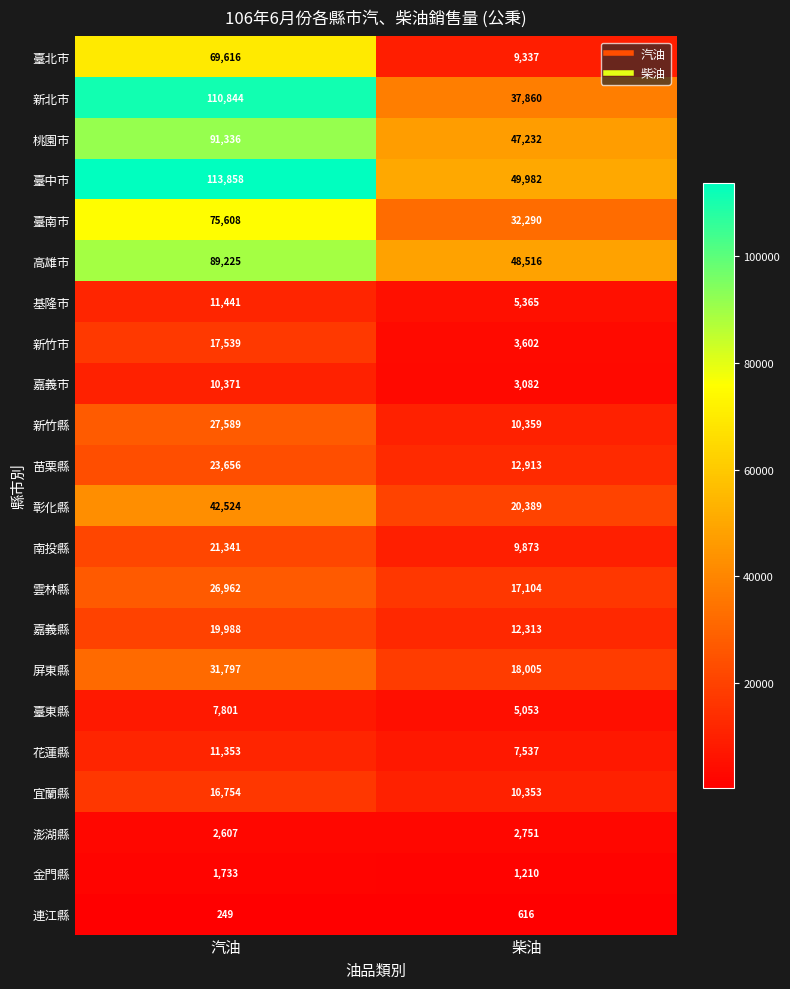

At how many categories does at least one series exceed 50671?

1